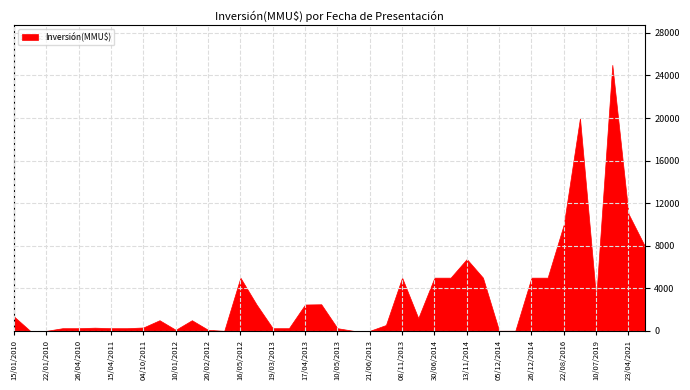

What is the label of the 19th point from the right?

17/04/2013